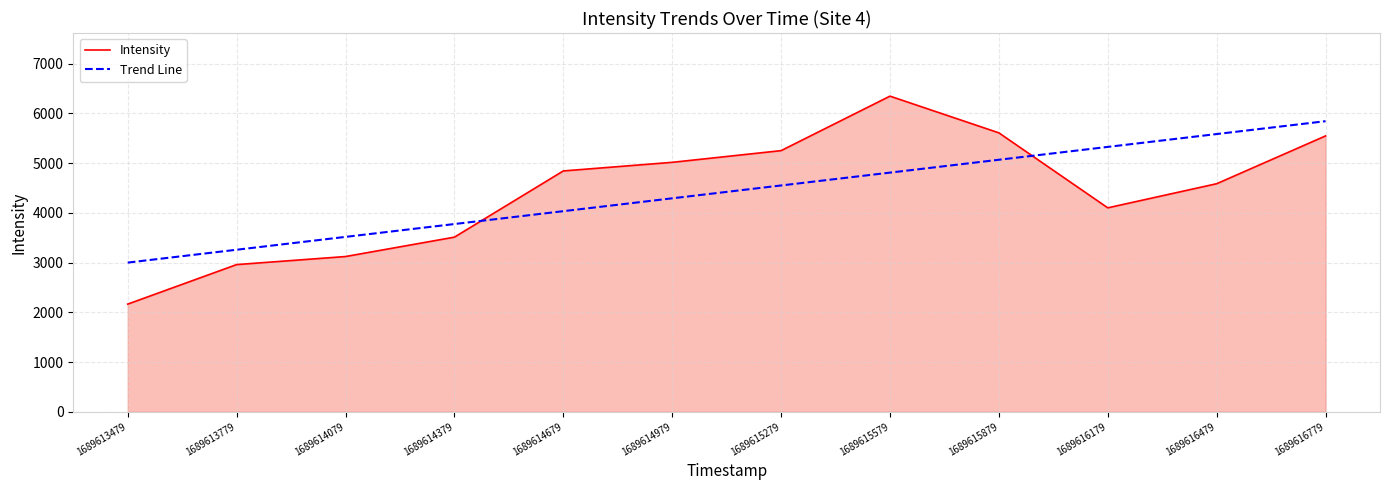

At 1689615279, list the series in order from largest to smallest.

Intensity, Trend Line